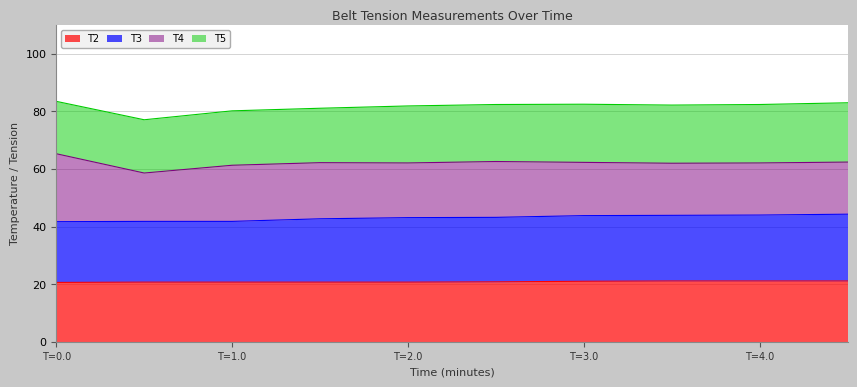

What is the lowest value of the T2 series?

20.6